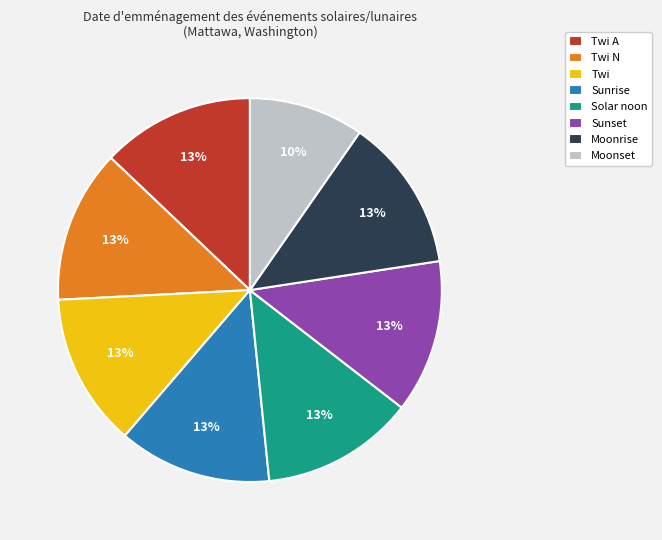

Is there a majority slice in this chart?

No